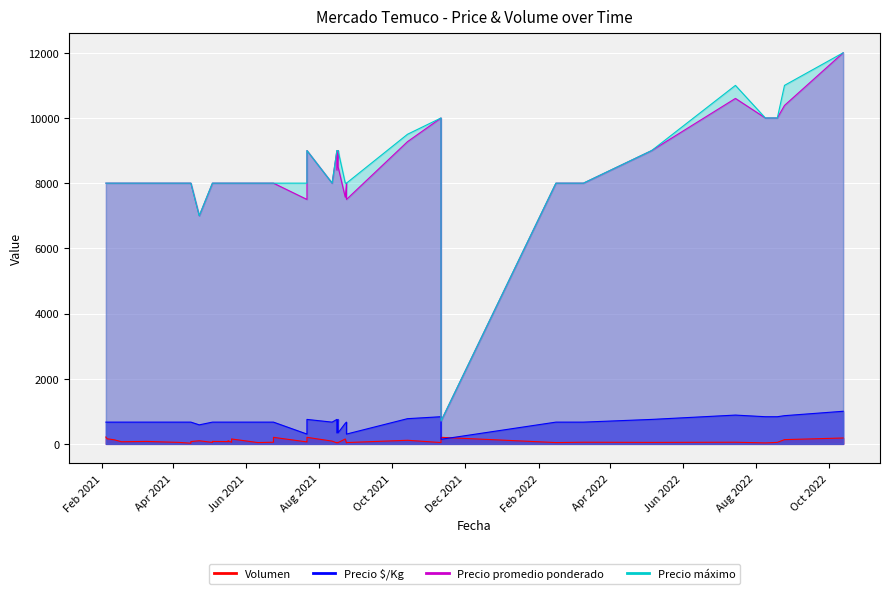

True or false: Volumen and Precio máximo intersect in this chart.

False